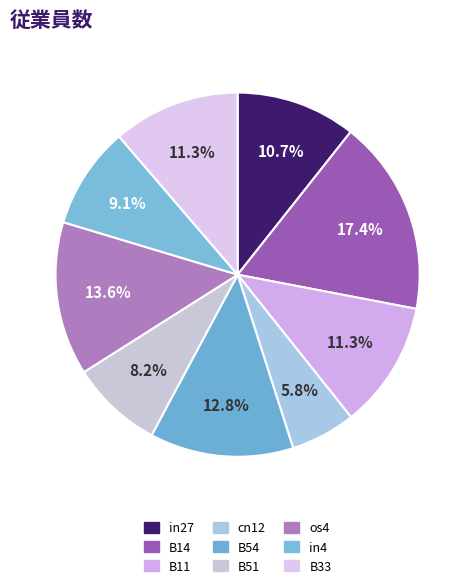

What percentage is the B54 slice, to the nearest percent?

13%